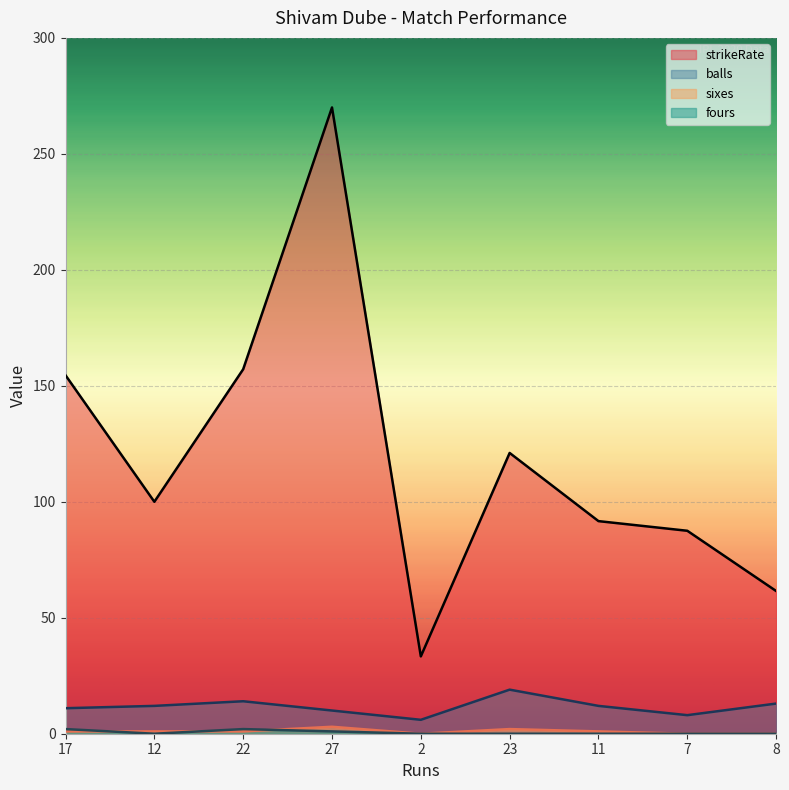

Where is the first local maximum for balls?

22